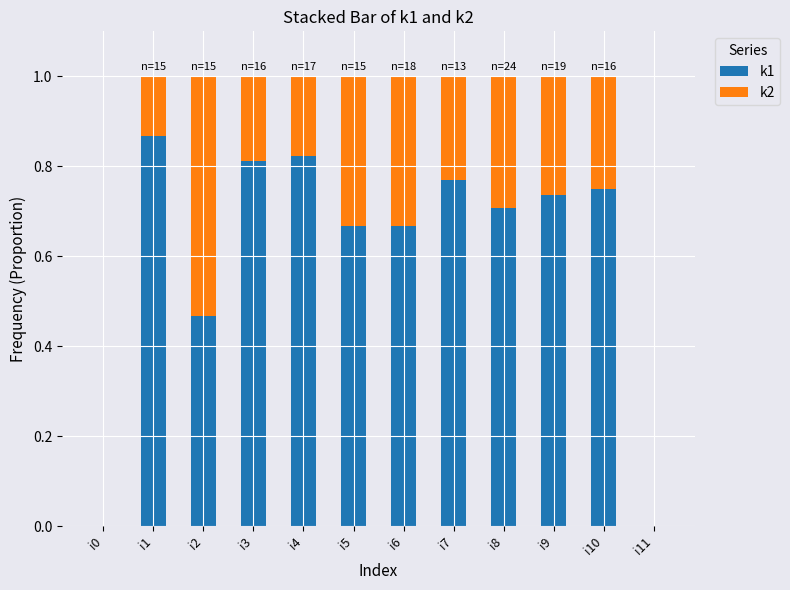

What is the total value across all series at i1?

1.0